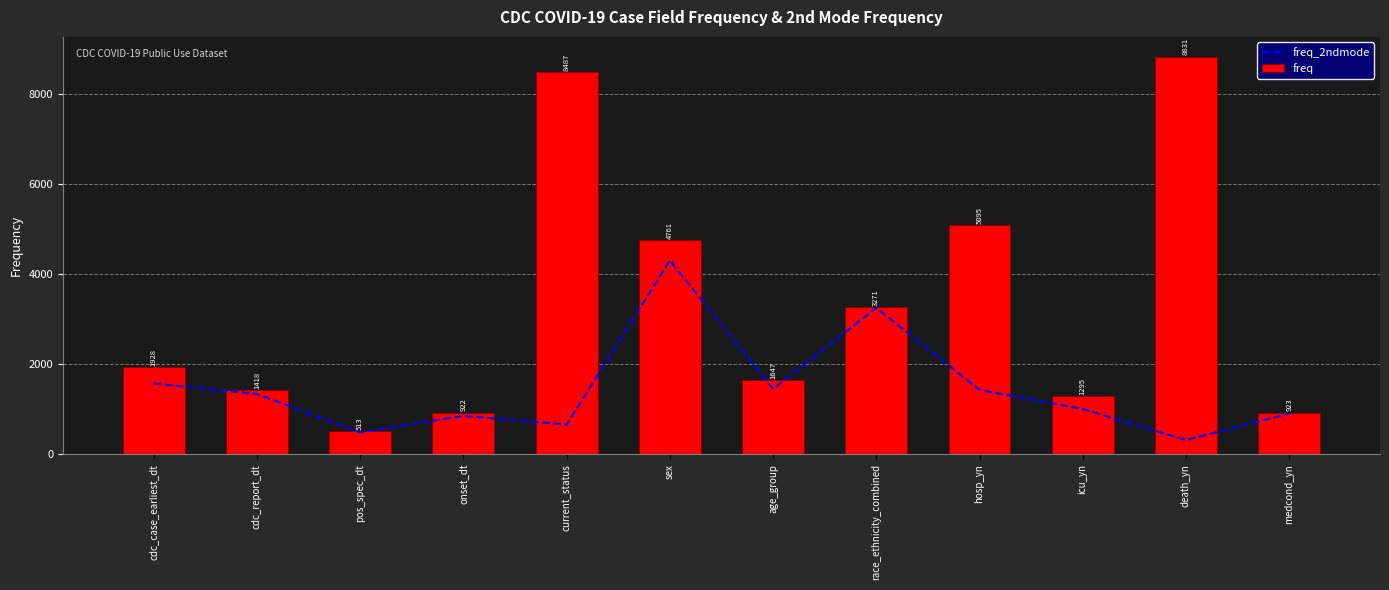

Rank the series by their maximum value, from lowest to highest.

freq_2ndmode, freq